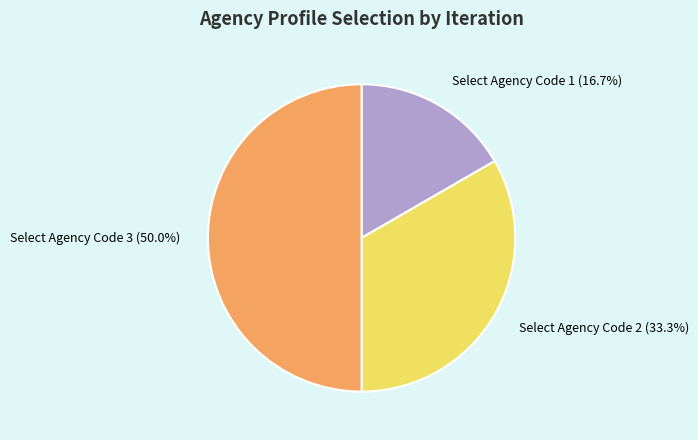

Count the number of slices in the pie.

3